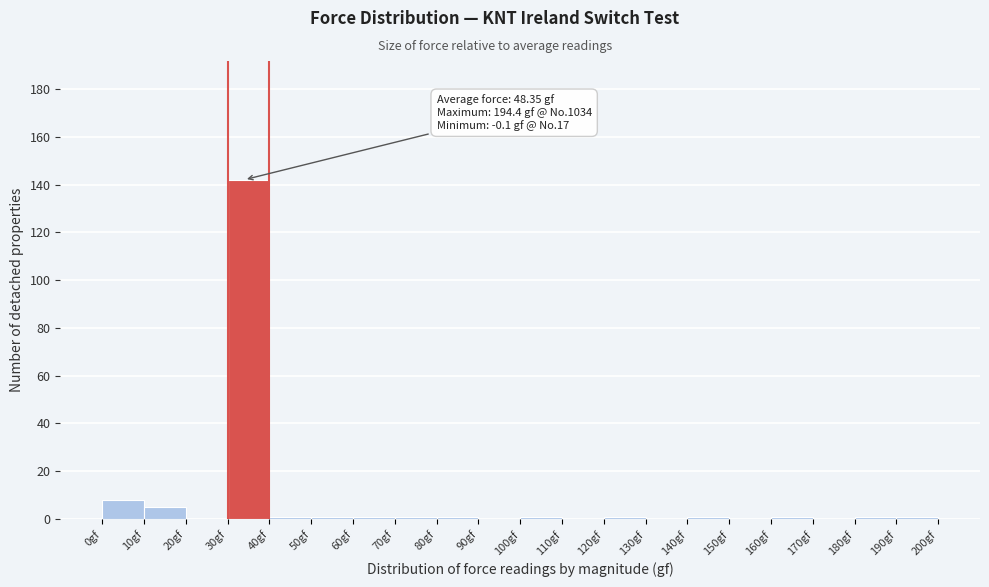

Which range on the x-axis has the tallest bar?

30 to 40